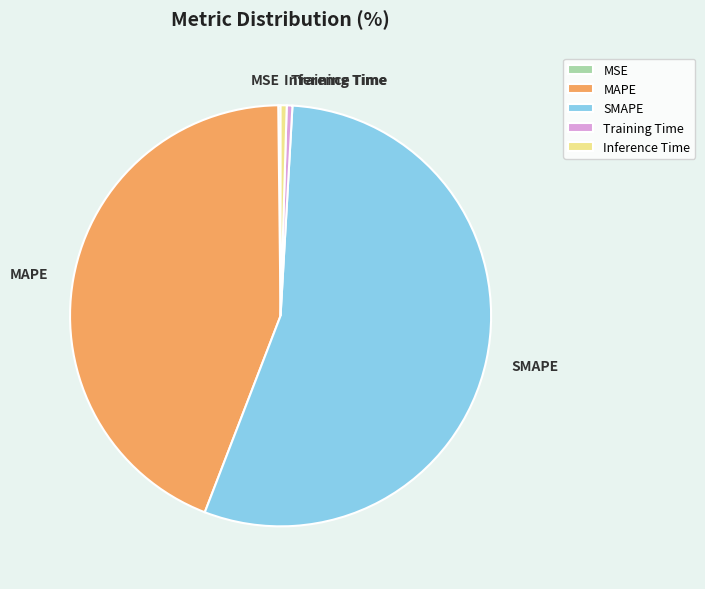

Is the sum of SMAPE and MAPE greater than half?

Yes